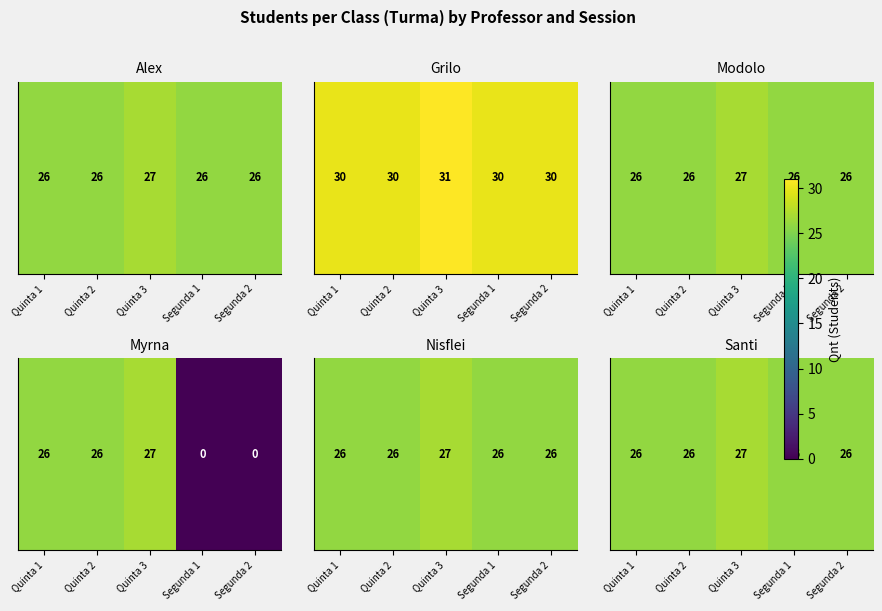

Reading right to left, list all the values displayed in this chart.

Segunda 2=26	Segunda 1=26	Quinta 3=27	Quinta 2=26	Quinta 1=26